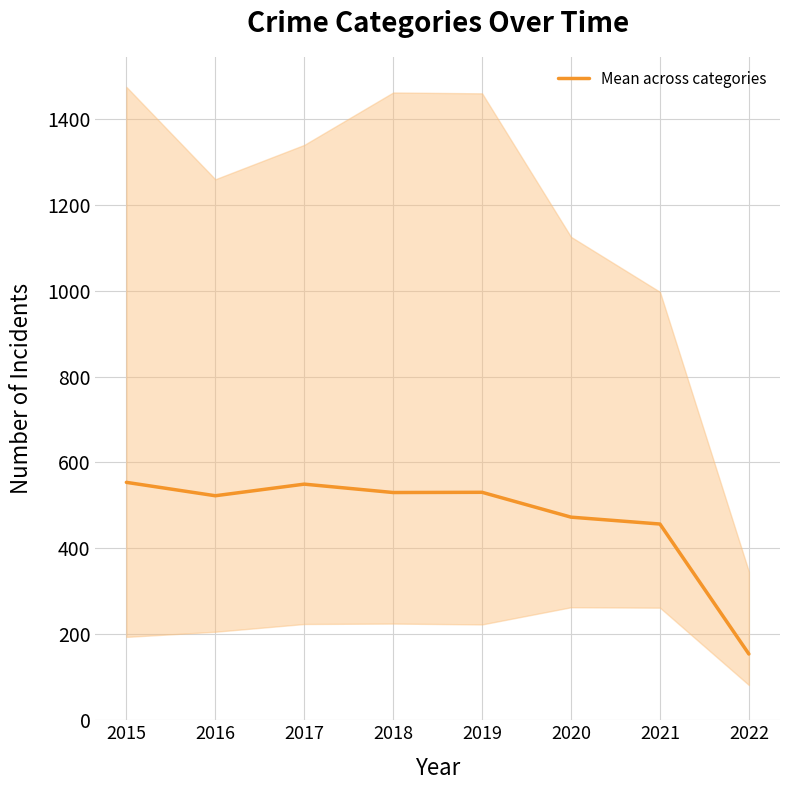

What is the average value?

471.2